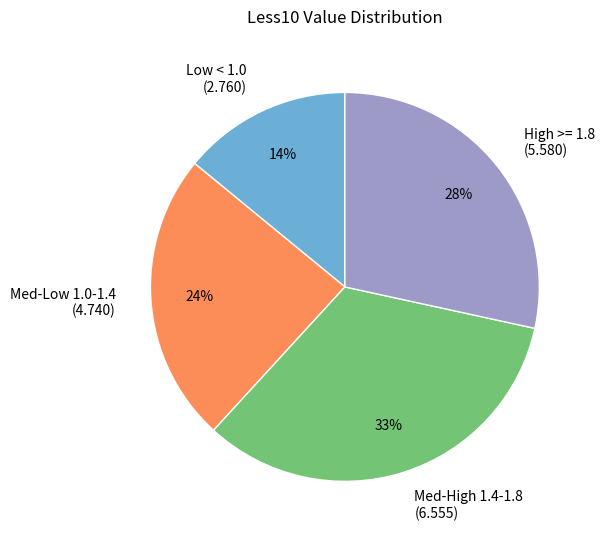

Rank the categories by value from highest to lowest.

Med-High 1.4-1.8 (6.555), High >= 1.8 (5.580), Med-Low 1.0-1.4 (4.740), Low < 1.0 (2.760)